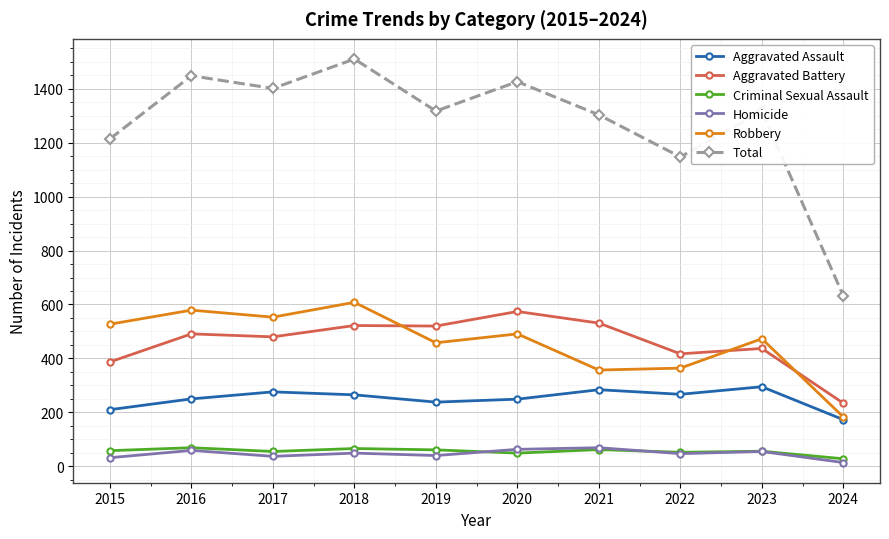

Read the Robbery value at 2016.

579